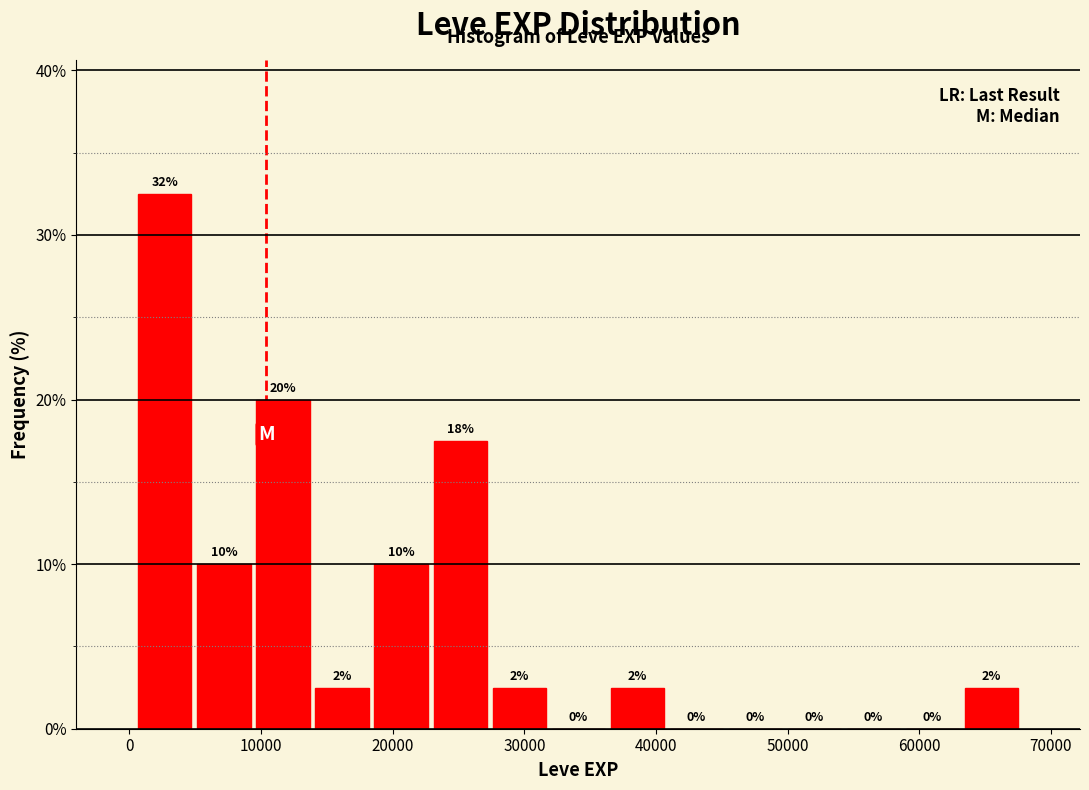

Over which range of the x-axis is the bar tallest?

0 to 5000